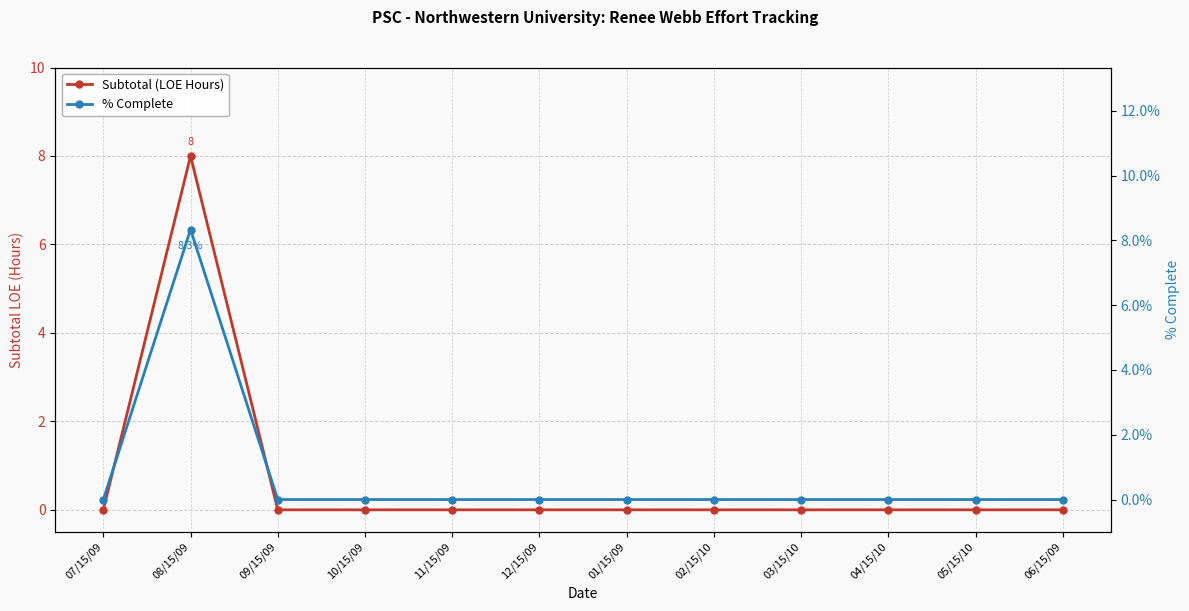

Where is Subtotal (LOE Hours) nearest to the value 4?

07/15/09